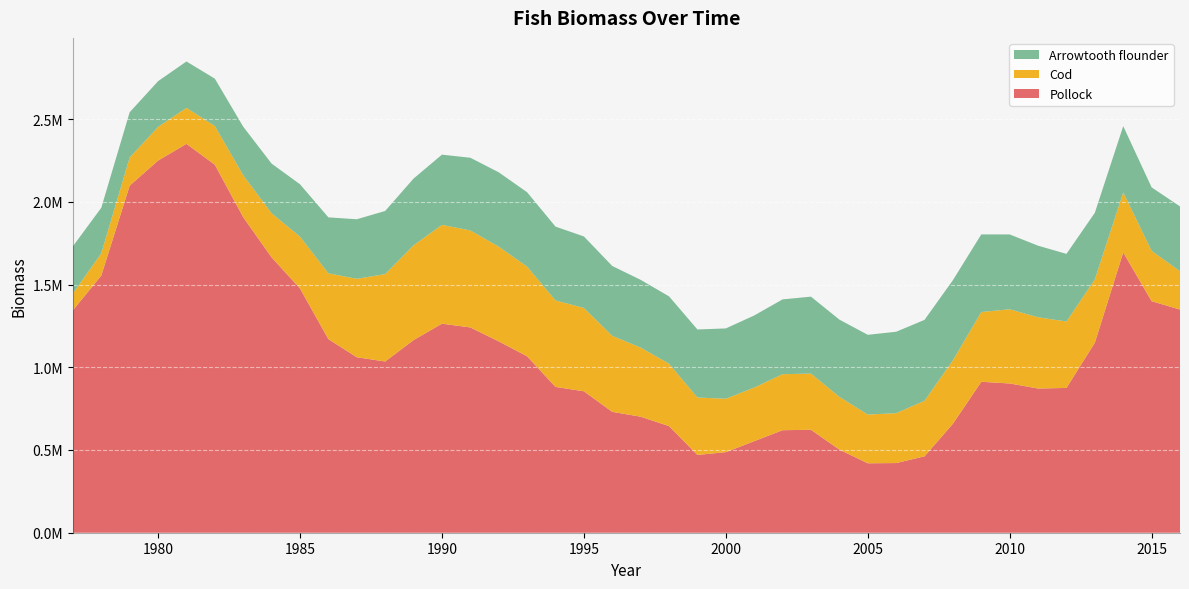

Reading left to right, list all the values displayed in this chart.

Pollock: 1344767.2	1554208.1	2097394.7	2248889.1	2350107.8	2223872.4	1906750.2	1663858.9	1476168.9	1169971.0	1060433.9	1034686.3	1164028.7	1263351.3	1240568.0	1156463.6	1066172.4	881246.8	854799.3	730512.8	701206.7	644346.5	469962.3	486958.5	553236.7	619569.7	622054.2	502423.1	419640.3	421018.6	461755.1	658635.9	912167.9	901987.5	871478.4	875003.9	1148453.2	1694035.0	1399227.0	1348753.5
Cod: 101441.5	134417.5	170188.8	203343.2	217203.3	233660.4	253299.0	266684.2	312896.9	397657.8	473895.4	528276.8	572935.0	596944.7	586158.2	572300.3	542067.4	522511.2	503529.8	459210.7	417708.7	376935.8	347068.6	322715.3	324110.2	338320.4	339759.4	318807.3	294518.0	301400.7	335713.8	383292.8	421499.7	448346.9	430545.6	401418.0	382583.5	362451.2	304187.2	231413.6
Arrowtooth flounder: 284897.7	275146.5	273354.7	276430.7	280651.5	286436.6	293663.2	299965.3	316689.6	338143.8	360018.2	381417.1	403100.2	424454.9	439315.0	449405.9	449377.5	446206.3	432165.4	422188.1	409341.2	407088.4	411254.8	424954.9	435475.6	452278.5	464813.5	466734.2	481892.6	492010.1	488832.5	484333.4	469089.8	452207.7	432597.1	408617.3	402435.9	400546.3	383711.0	391812.3